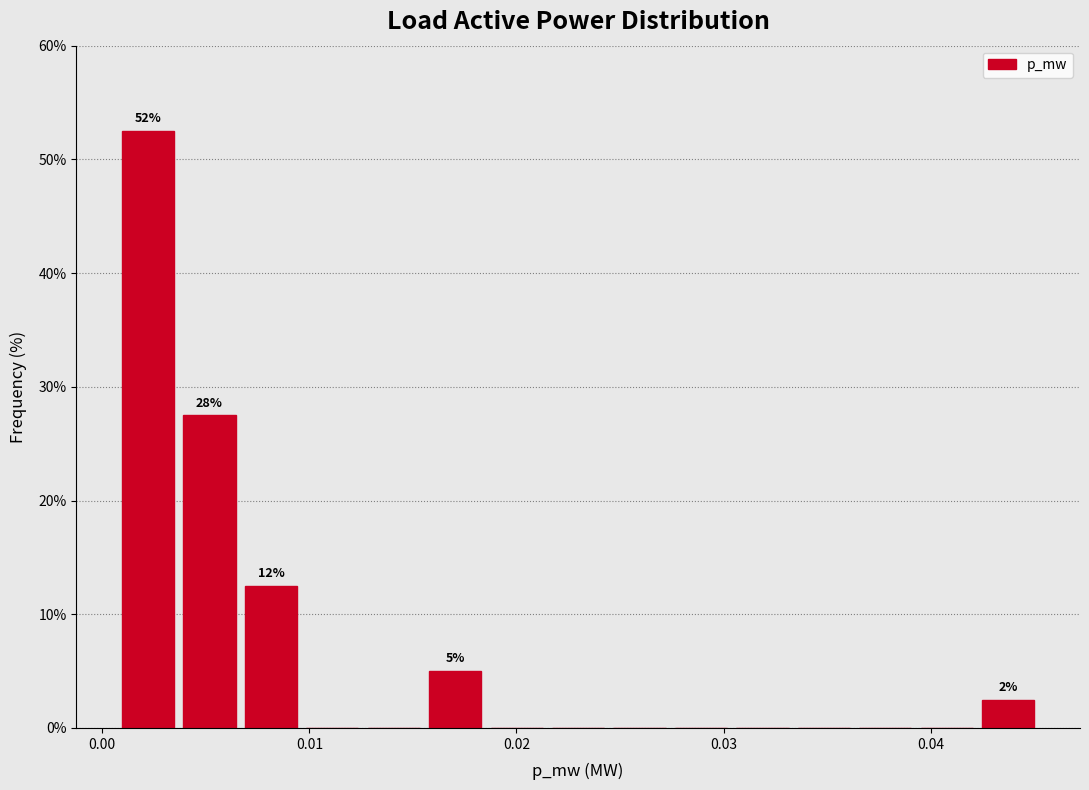

Read against the x-axis, roughly where is the centre of the tallest bar?

0.002